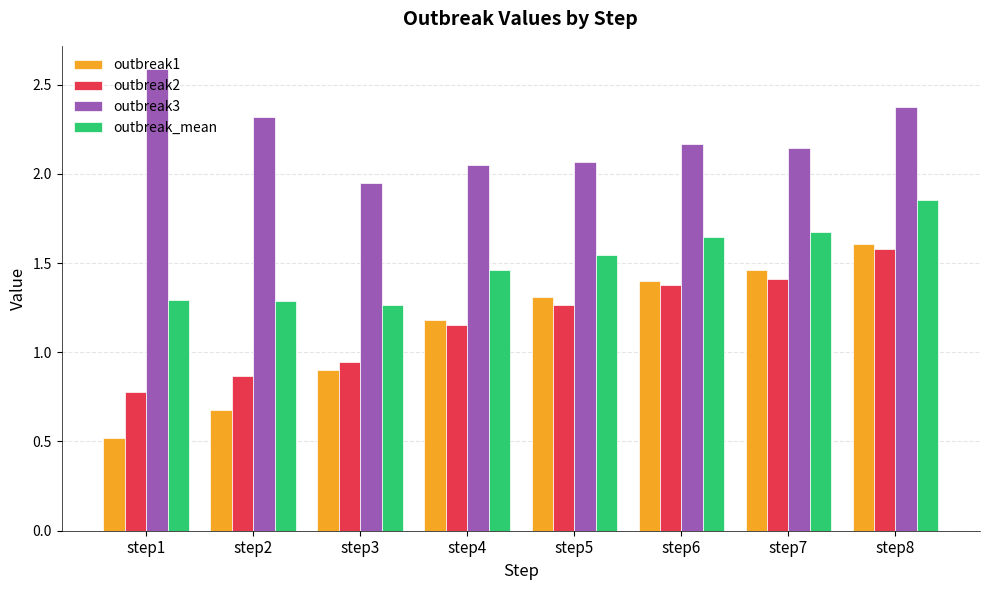

Rank the categories by outbreak1 value from lowest to highest.

step1, step2, step3, step4, step5, step6, step7, step8